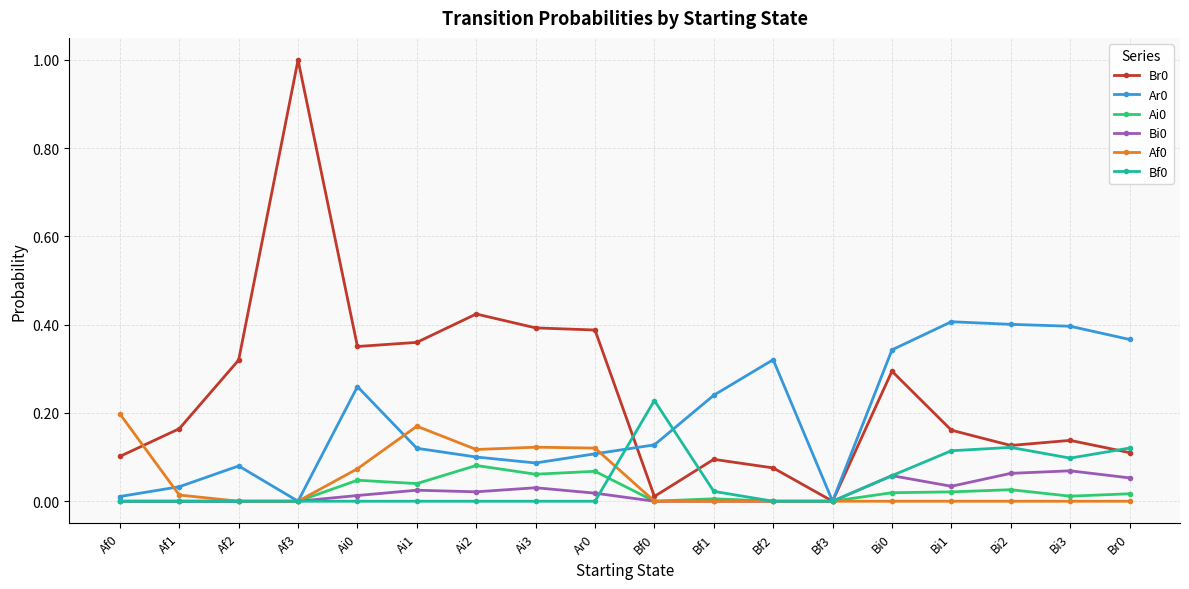

At which category does Br0 reach its first local peak?

Af3